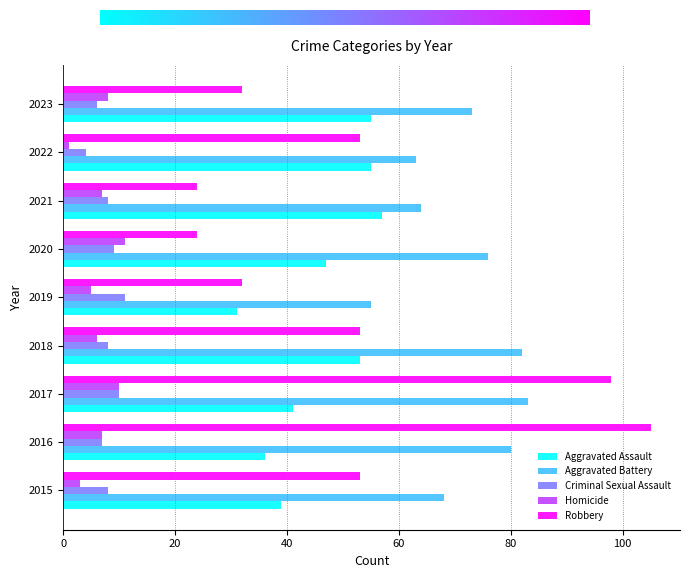

Between 2021 and 2022, which series saw the biggest shift?

Robbery